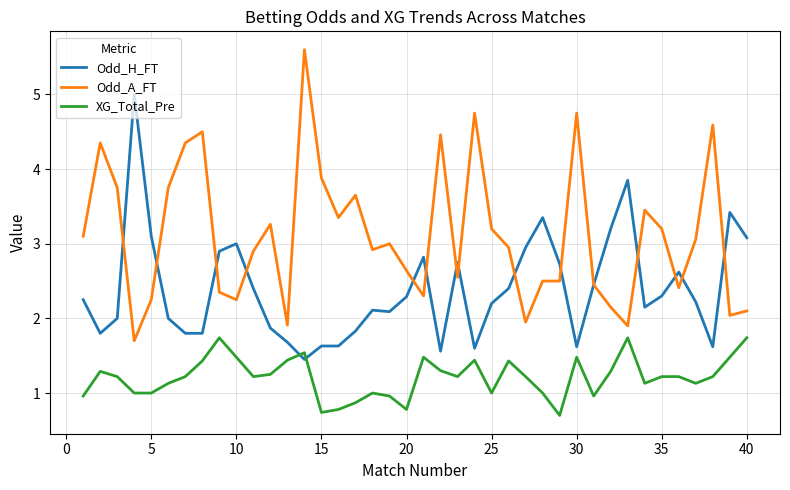

How many lines are shown in the chart?

3